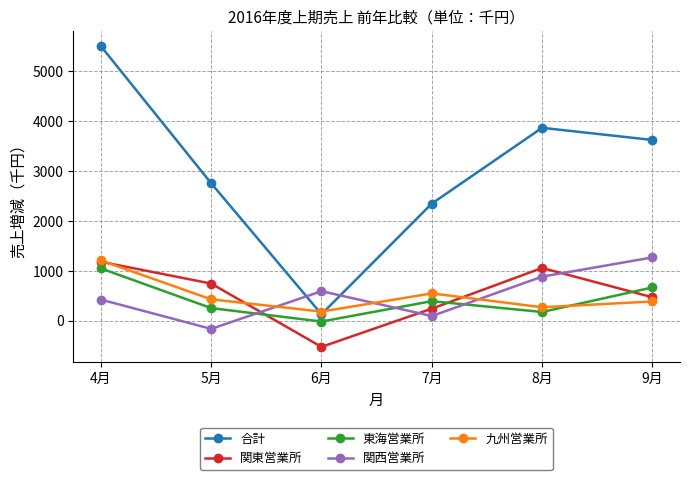

Reading left to right, transcribe all the data shown in this chart.

合計: 4月=5506	5月=2756	6月=130	7月=2348	8月=3868	9月=3624
関東営業所: 4月=1182	5月=745	6月=-525	7月=242	8月=1058	9月=470
東海営業所: 4月=1049	5月=253	6月=-16	7月=392	8月=175	9月=667
関西営業所: 4月=424	5月=-164	6月=592	7月=94	8月=884	9月=1269
九州営業所: 4月=1210	5月=429	6月=183	7月=548	8月=270	9月=386